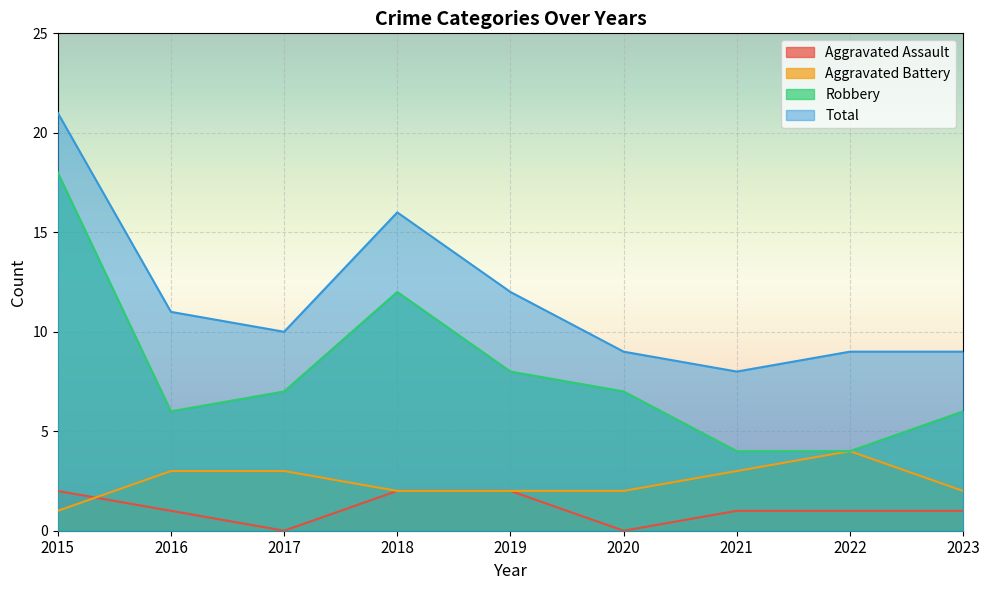

Reading left to right, what are all the values shown in this chart?

Aggravated Assault: 2	1	0	2	2	0	1	1	1
Aggravated Battery: 1	3	3	2	2	2	3	4	2
Robbery: 18	6	7	12	8	7	4	4	6
Total: 21	11	10	16	12	9	8	9	9